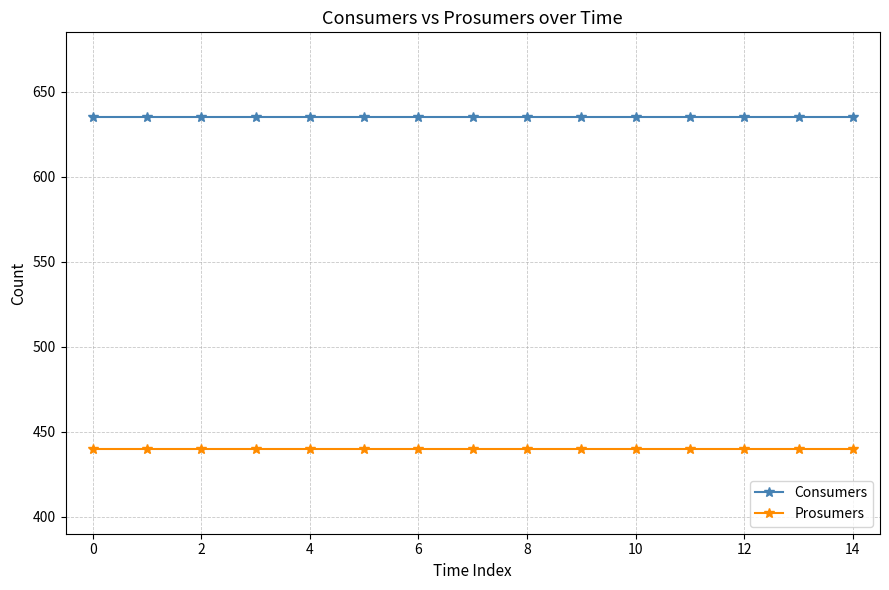

What is the value of the Prosumers point at the 13th from the left?

440